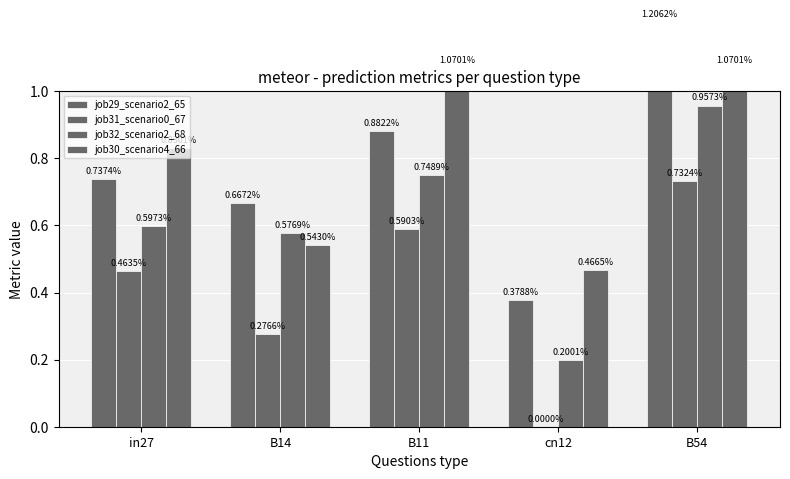

What is the label of the 2nd bar from the left?

B14